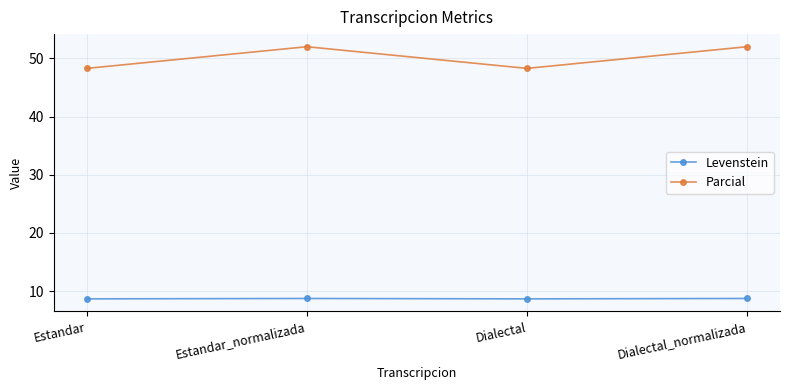

True or false: Levenstein and Parcial intersect in this chart.

False